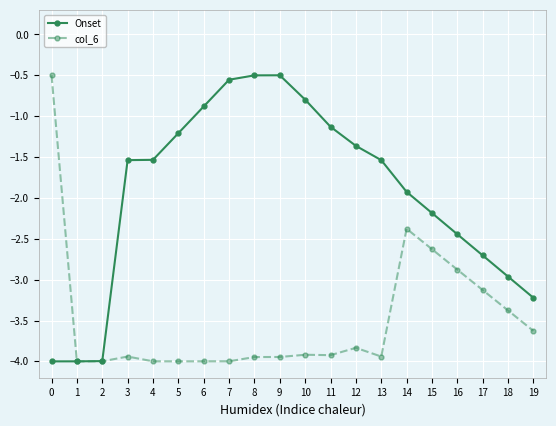

What is the average value of the Onset series?

-1.9